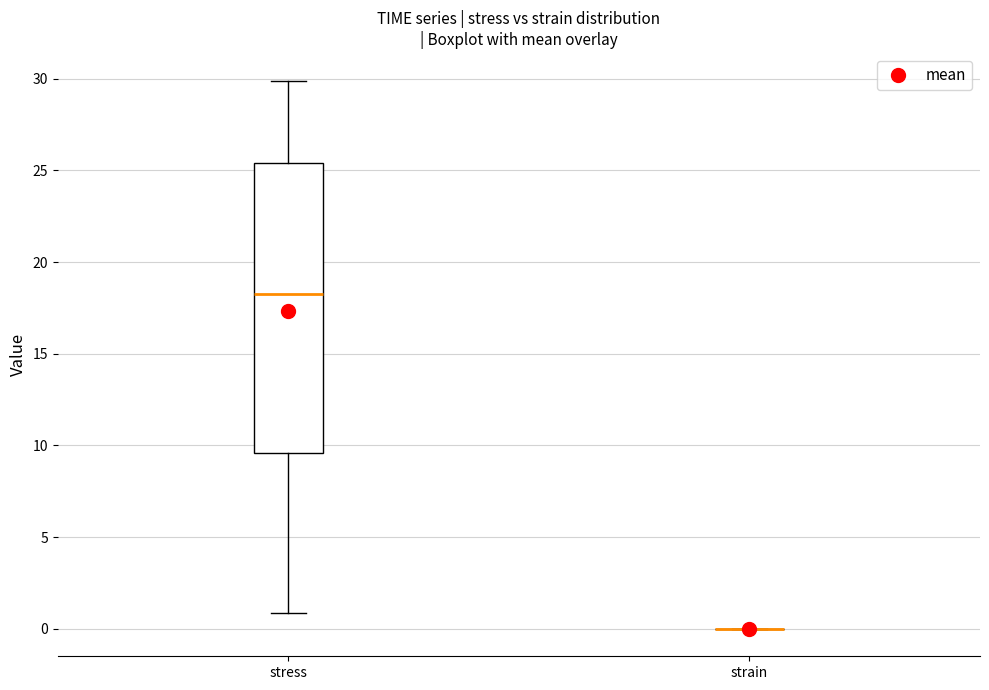

Where is the upper edge of the box for stress on the y-axis? The values are not printed on the chart, so give them approximately, as read against the axis.

25.5